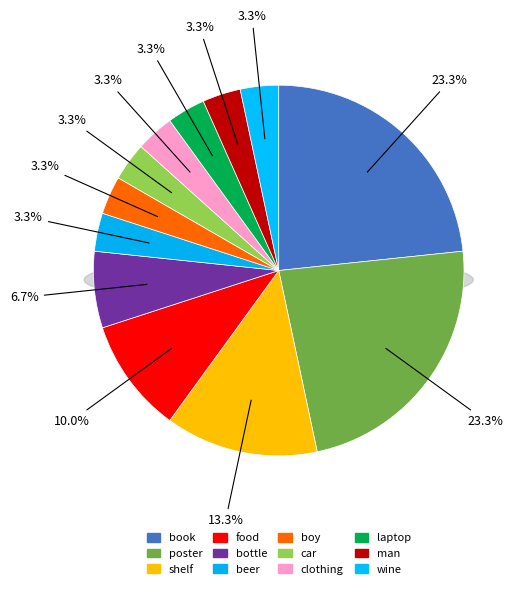

What is the ratio of the value at clothing to the value at food?

0.3